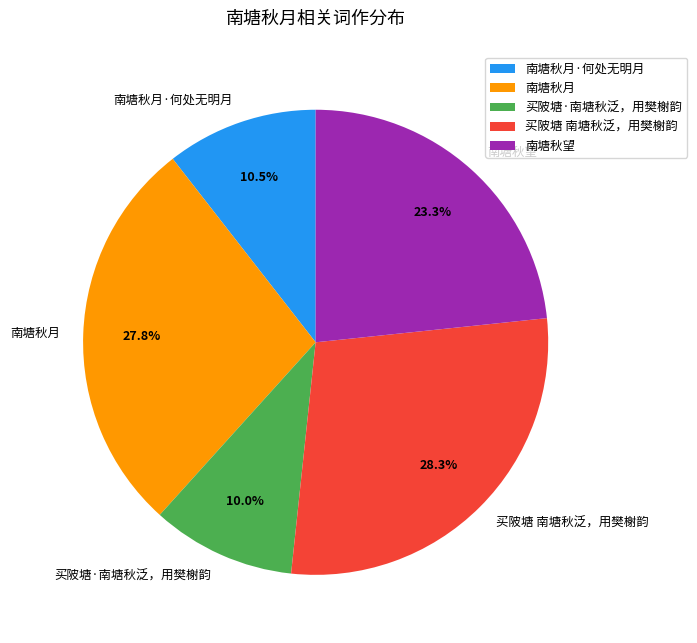

To the nearest percent, what is the difference between the largest and smallest slice percentages?

18%